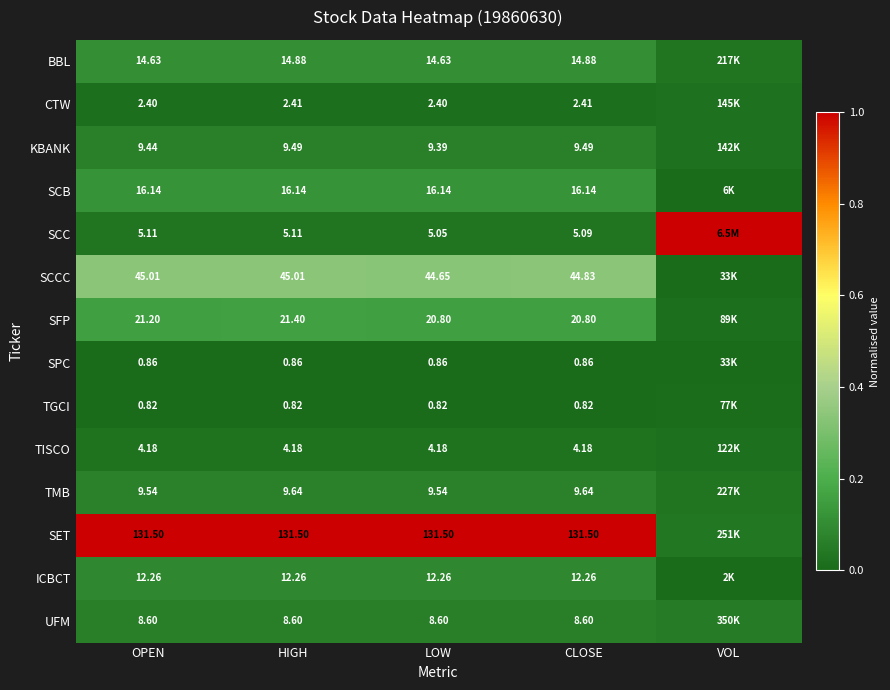

Between HIGH and LOW, which series saw the biggest shift?

SFP